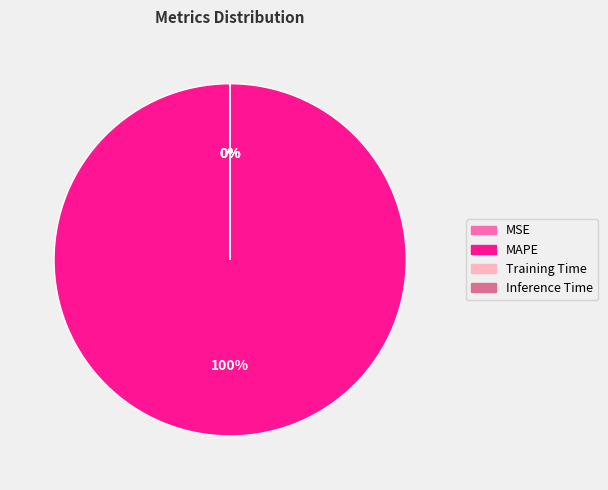

Does any single category account for the majority?

Yes